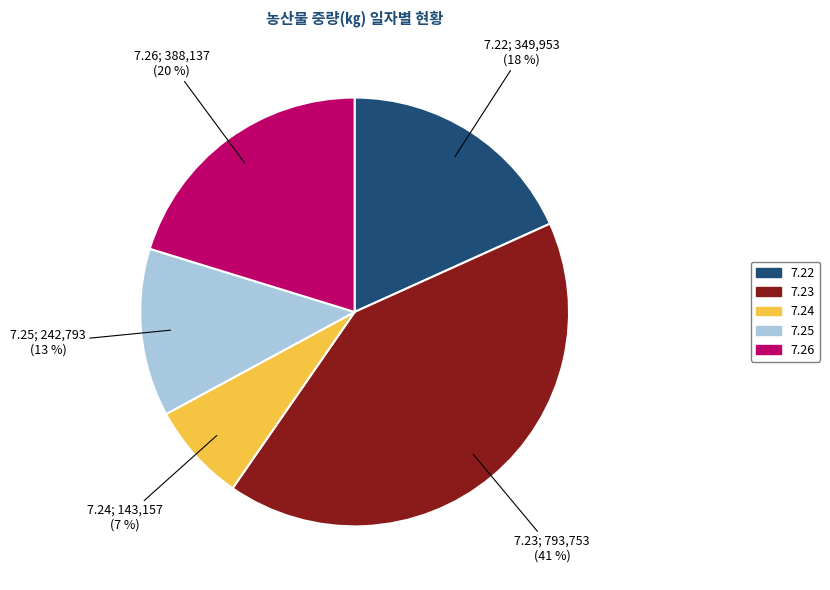

What percentage is the 7.24 slice, to the nearest percent?

7%